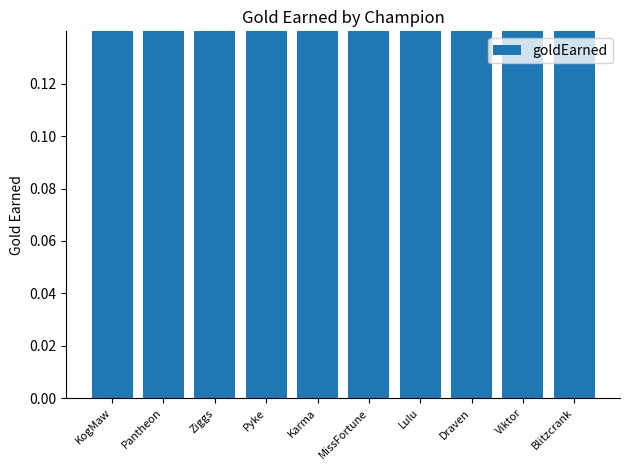

What is the change in value from Ziggs to Pyke?

+0.1